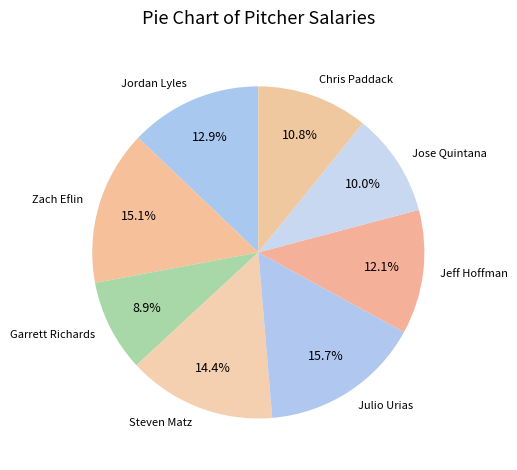

Is the sum of Zach Eflin and Chris Paddack greater than half?

No